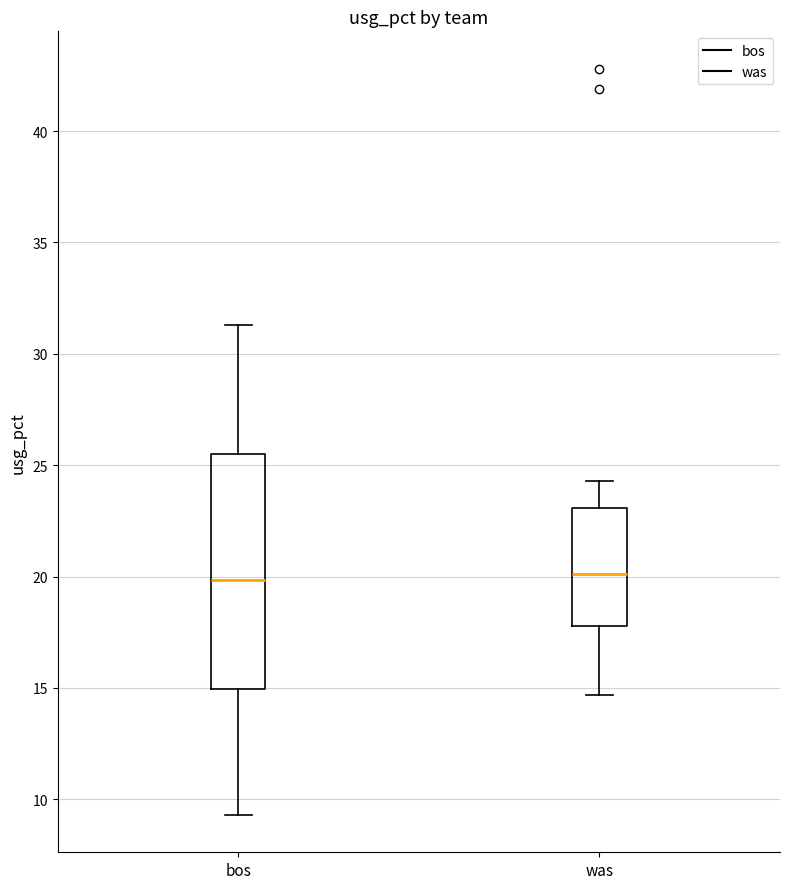

Where does the lower whisker of the box for was end on the y-axis? The values are not printed on the chart, so give them approximately, as read against the axis.

14.5